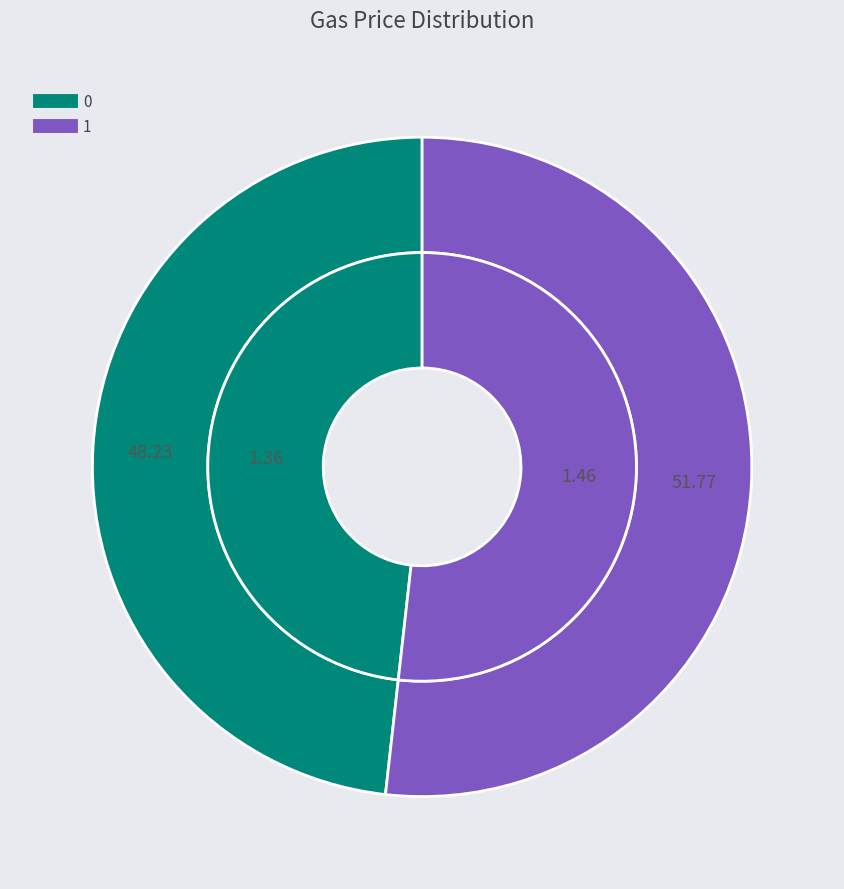

What is the ratio of the value at 1 to the value at 0?

1.1